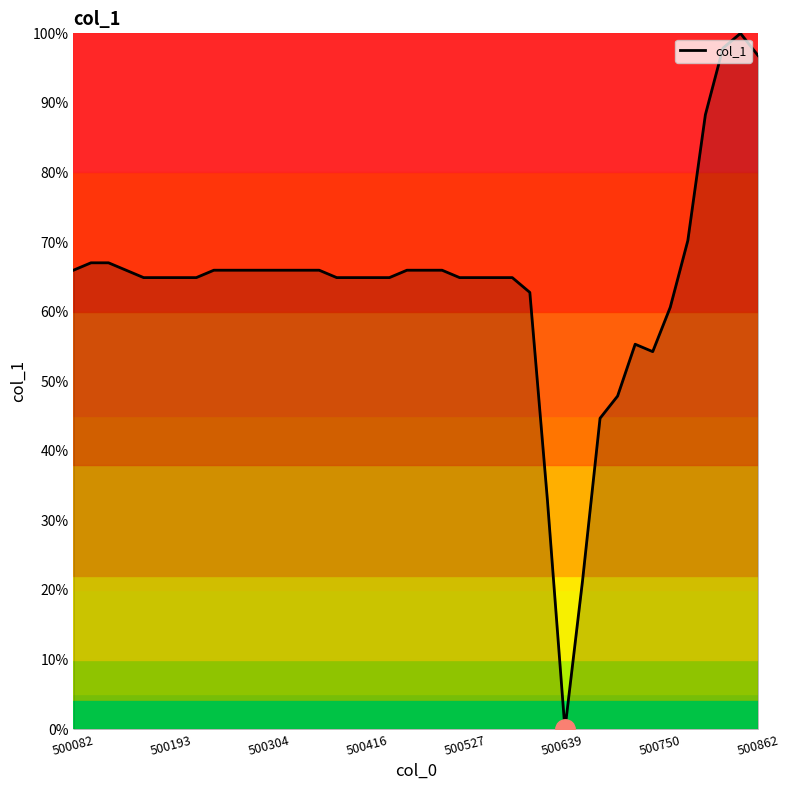

Is this an area chart (filled region under the line)?

Yes